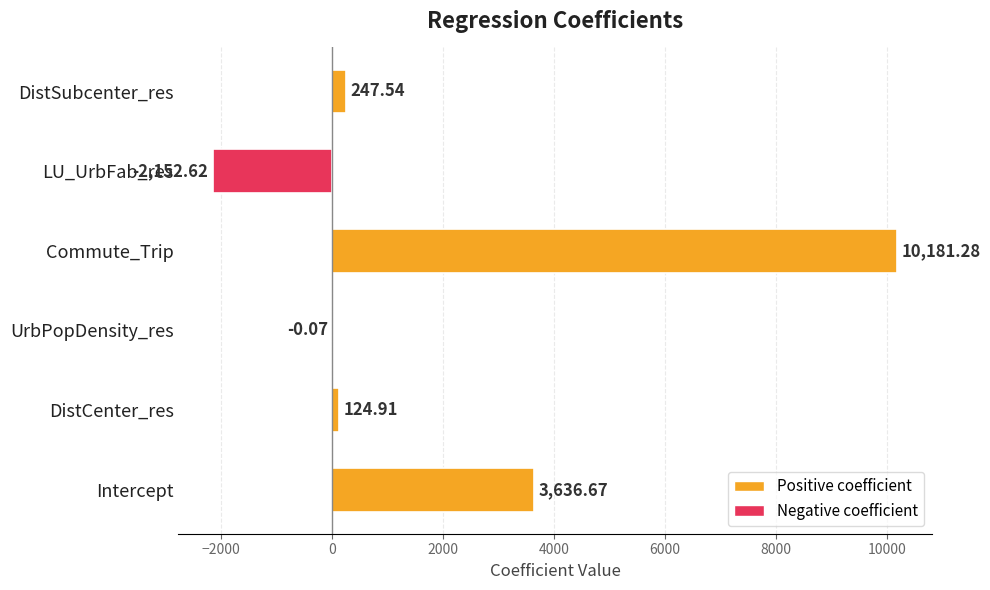

Between LU_UrbFab_res and DistCenter_res, which is larger?

DistCenter_res